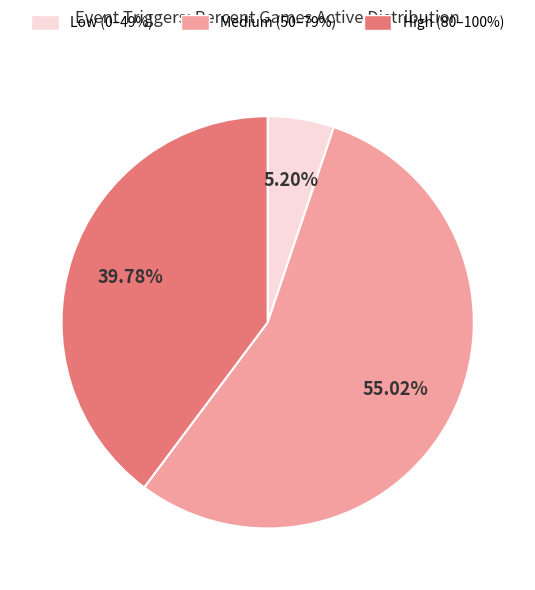

Count the number of slices in the pie.

3